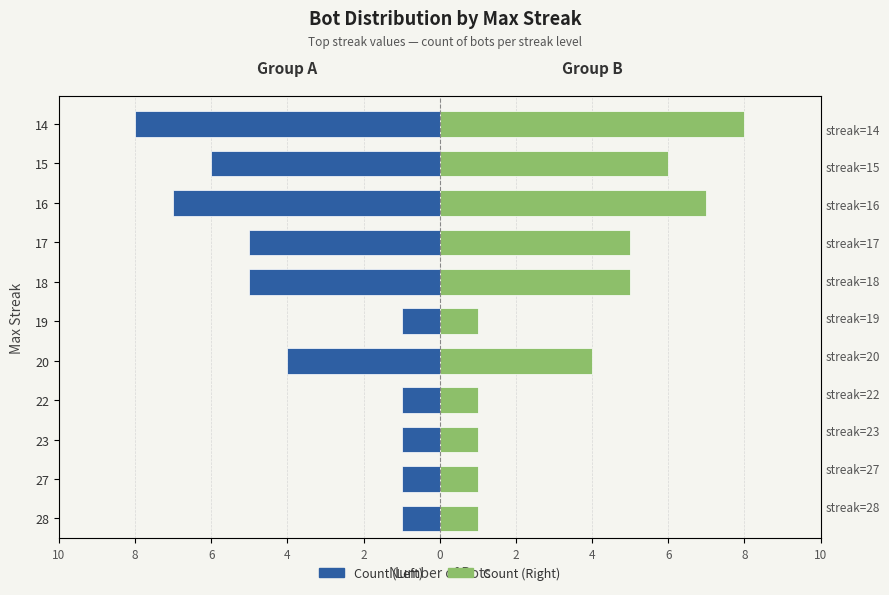

Count the Count (Right) values in the range 1 to 6.

9